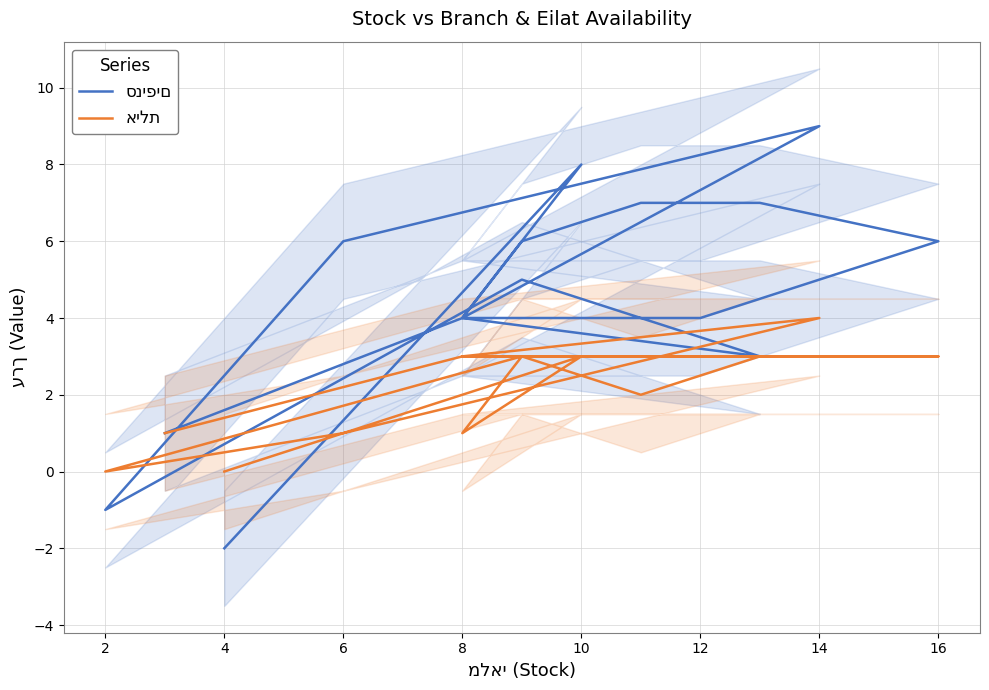

In אילת, how many points are lower than both neighbors (excluding endpoints)?

3